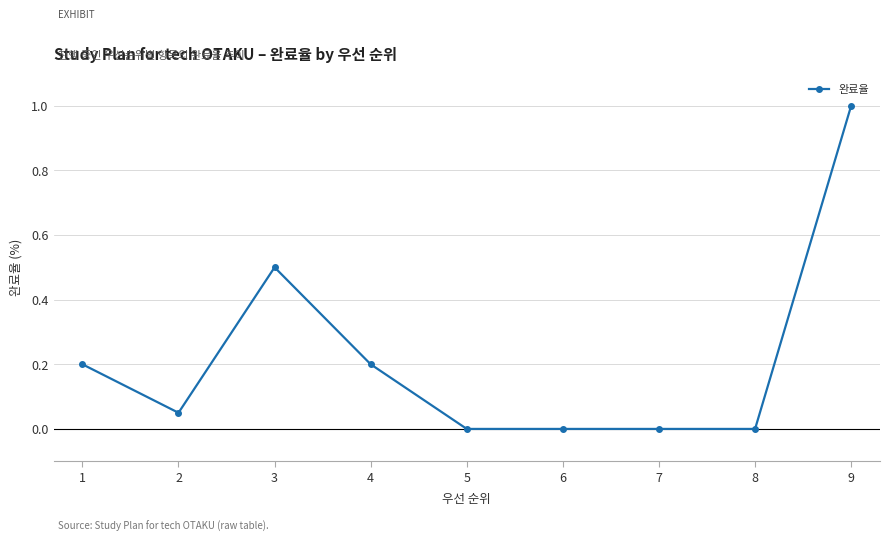

What is the difference between the second highest and second lowest values?

0.5